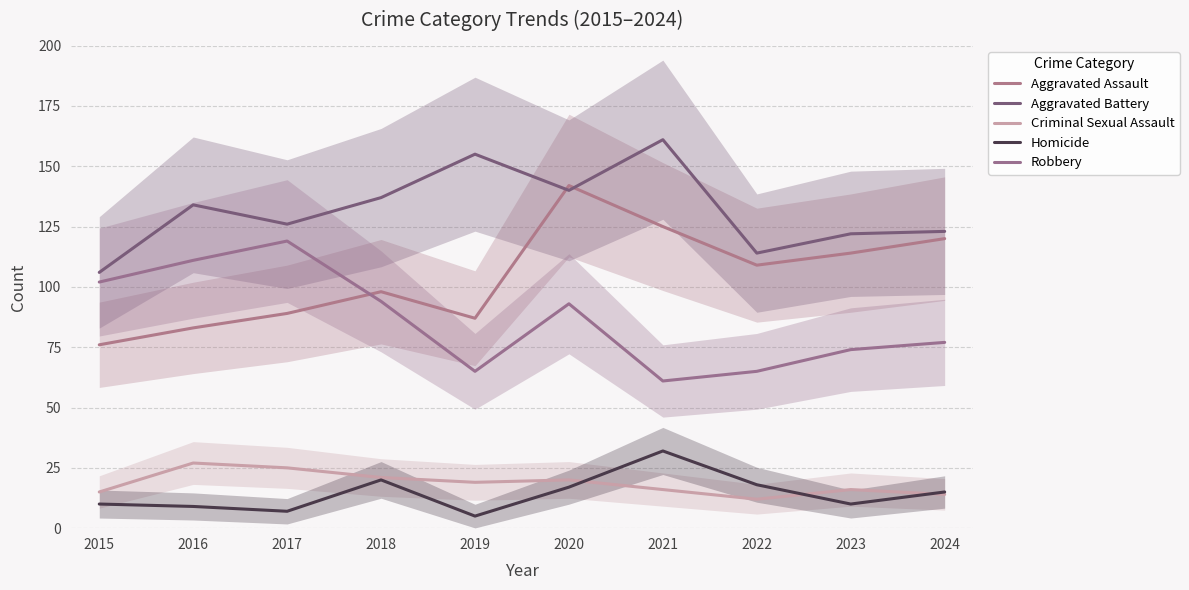

Which series has the largest range (max minus min)?

Aggravated Assault